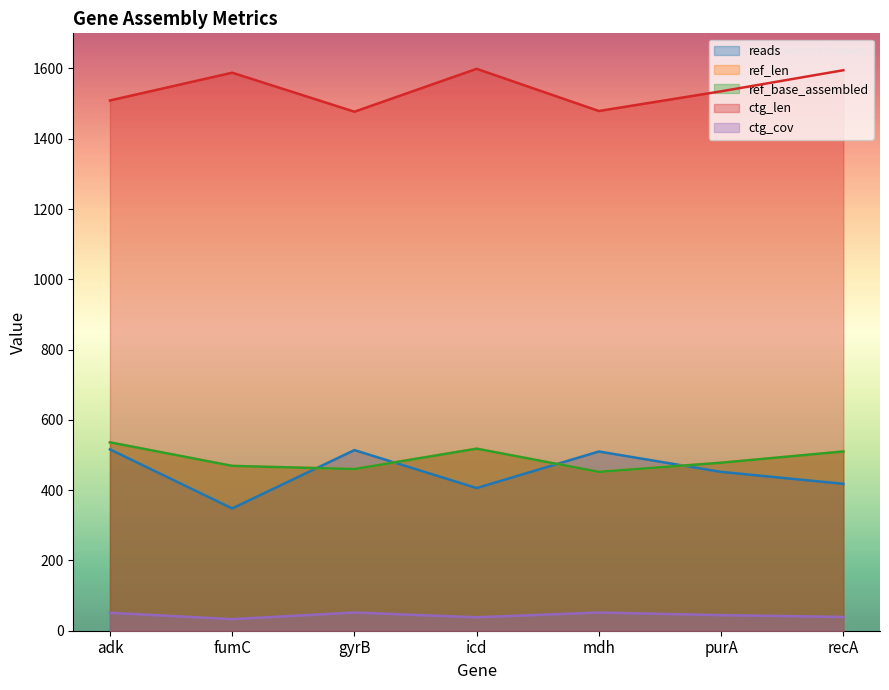

What is the maximum value for ref_len?

536.0